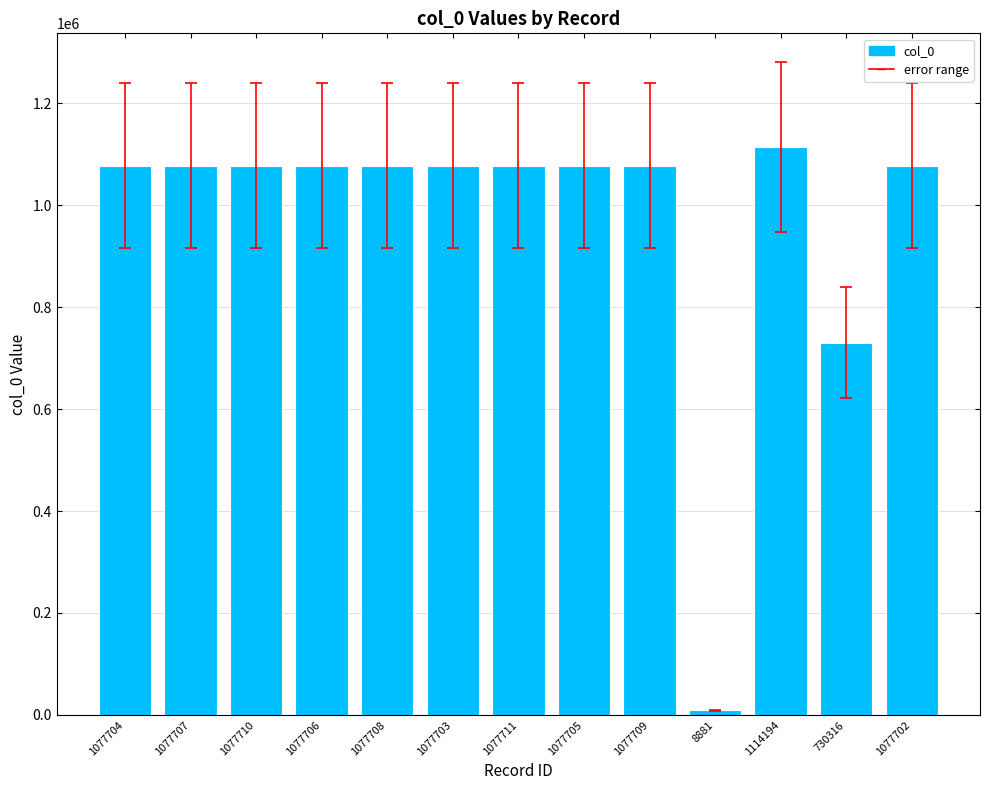

The chart shows a value of 720435 at 1114194. True or false?

False